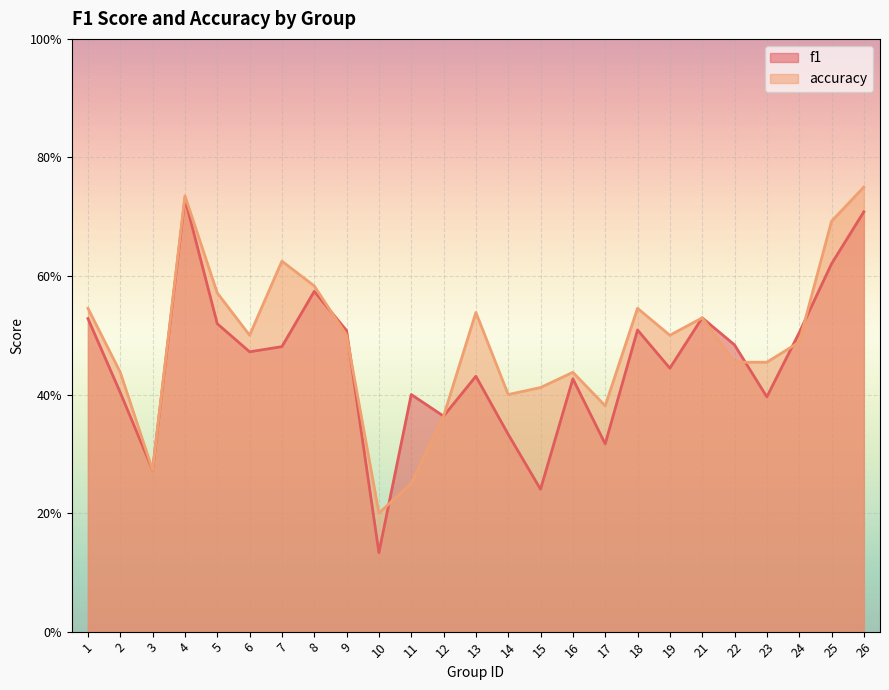

Rank the categories by accuracy value from lowest to highest.

10, 11, 3, 12, 17, 14, 15, 2, 16, 22, 23, 24, 6, 9, 19, 21, 13, 1, 18, 5, 8, 7, 25, 4, 26